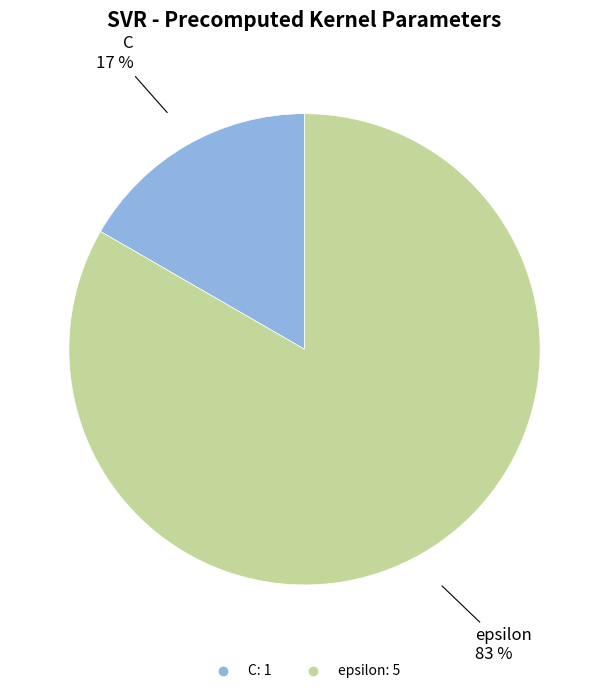

To the nearest percent, what portion does C represent?

17%